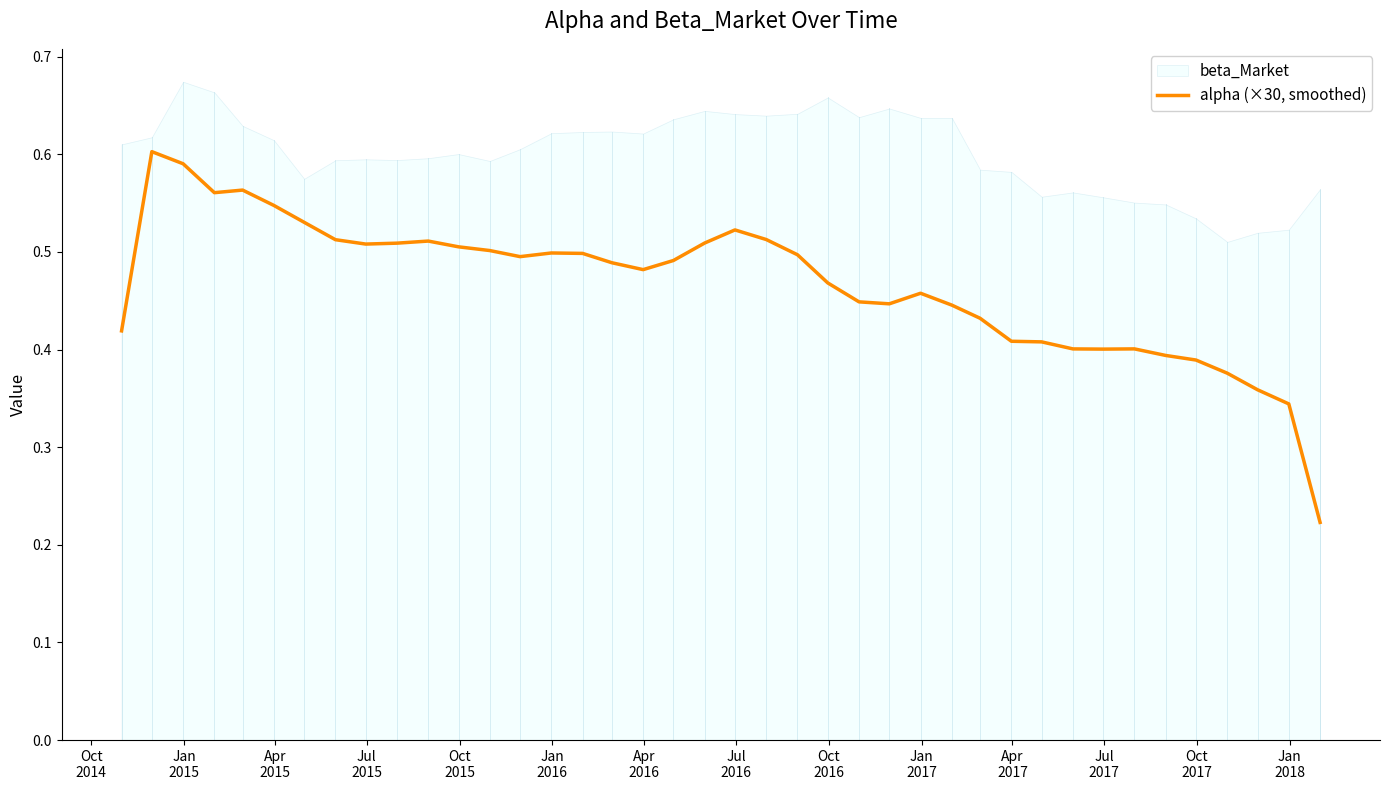

What is the approximate value at Oct
2015?

0.6